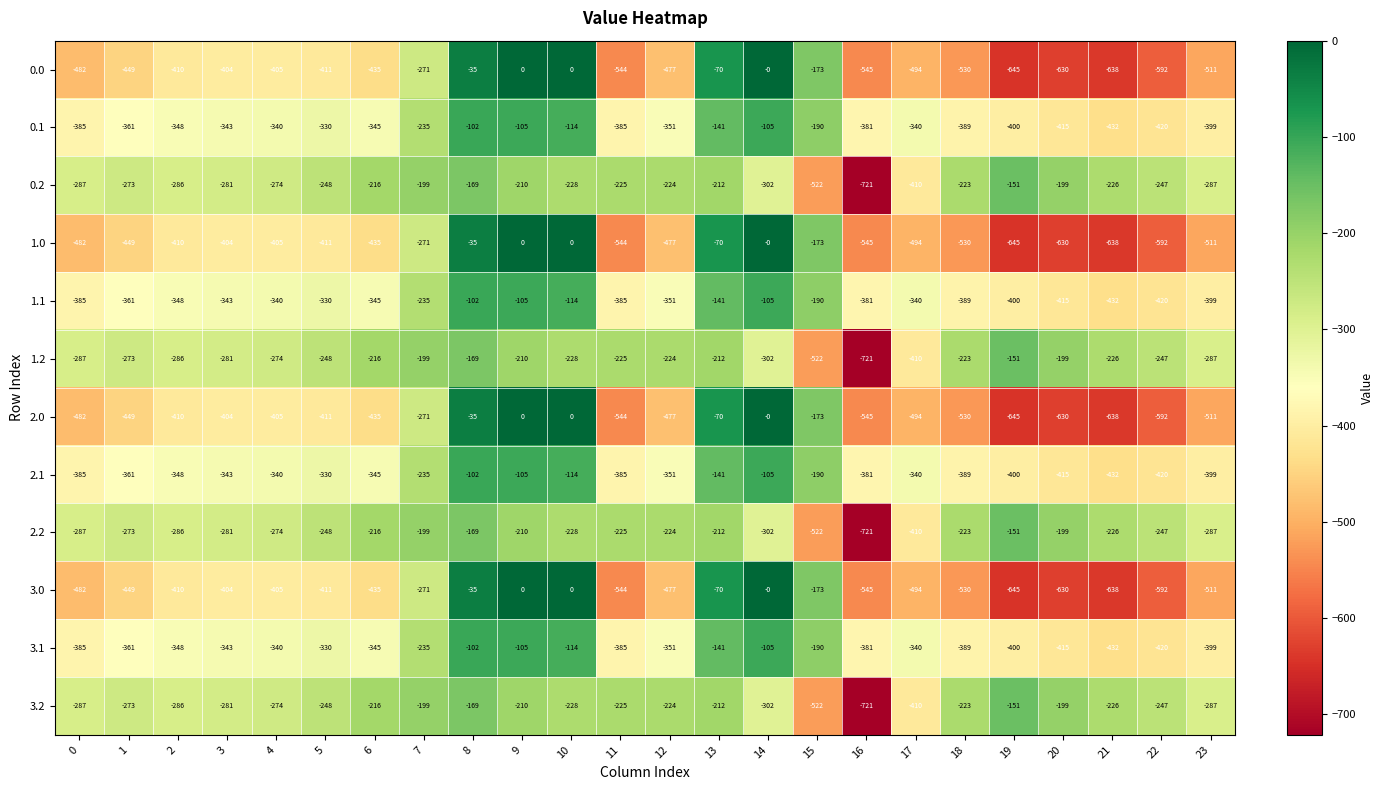

What is the maximum value for 2.2?

-151